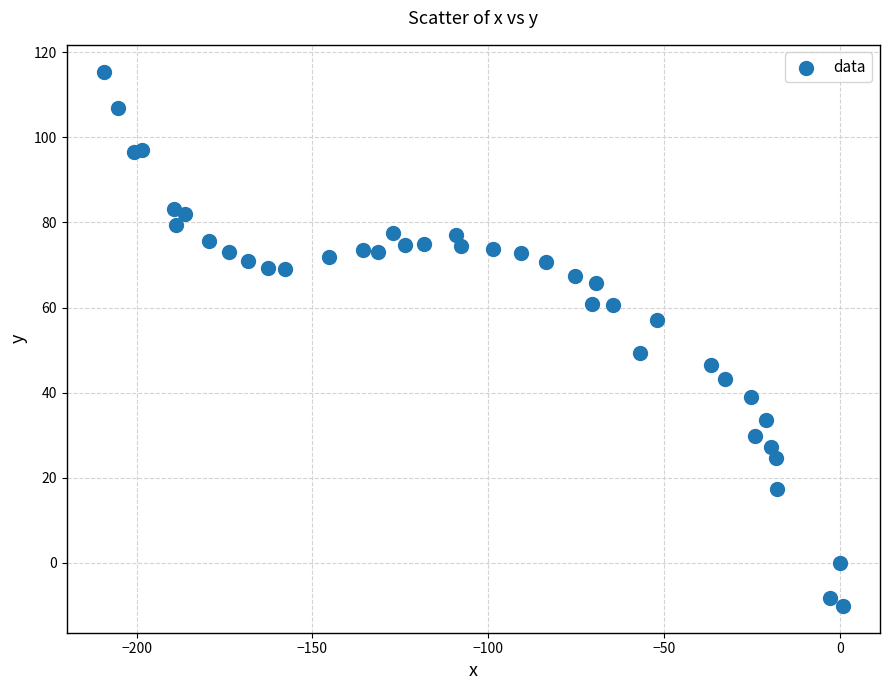

What Y value in the scatter plot is closest to 52?

49.2